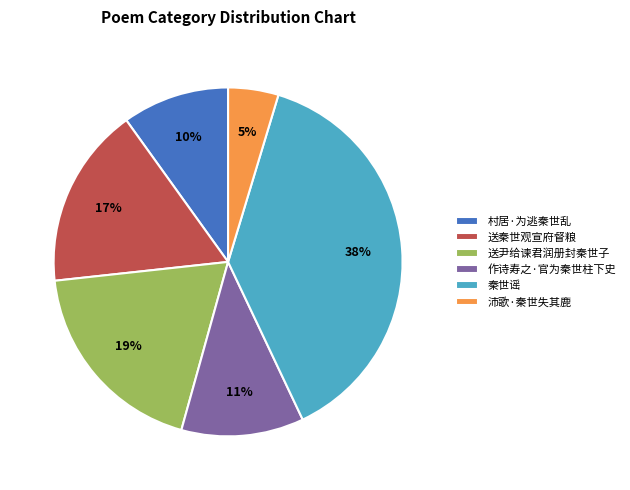

To the nearest percent, what is the combined percentage of 送尹给谏君润册封秦世子 and 作诗寿之·官为秦世柱下史?

30%